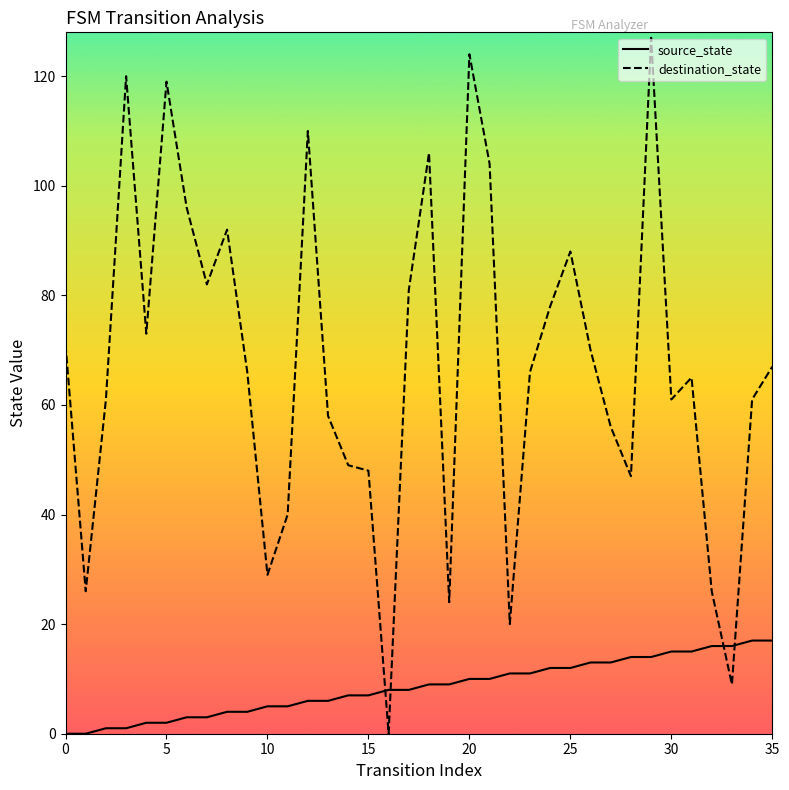

Which series has the largest range (max minus min)?

destination_state